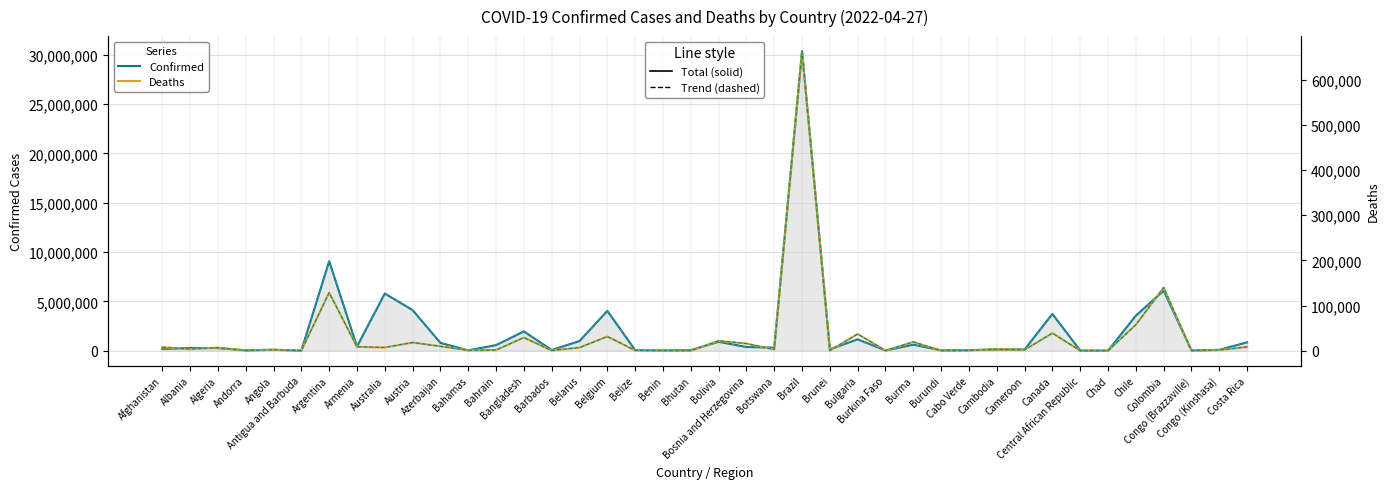

What is the spread (max minus min) of values at Bhutan?

58353